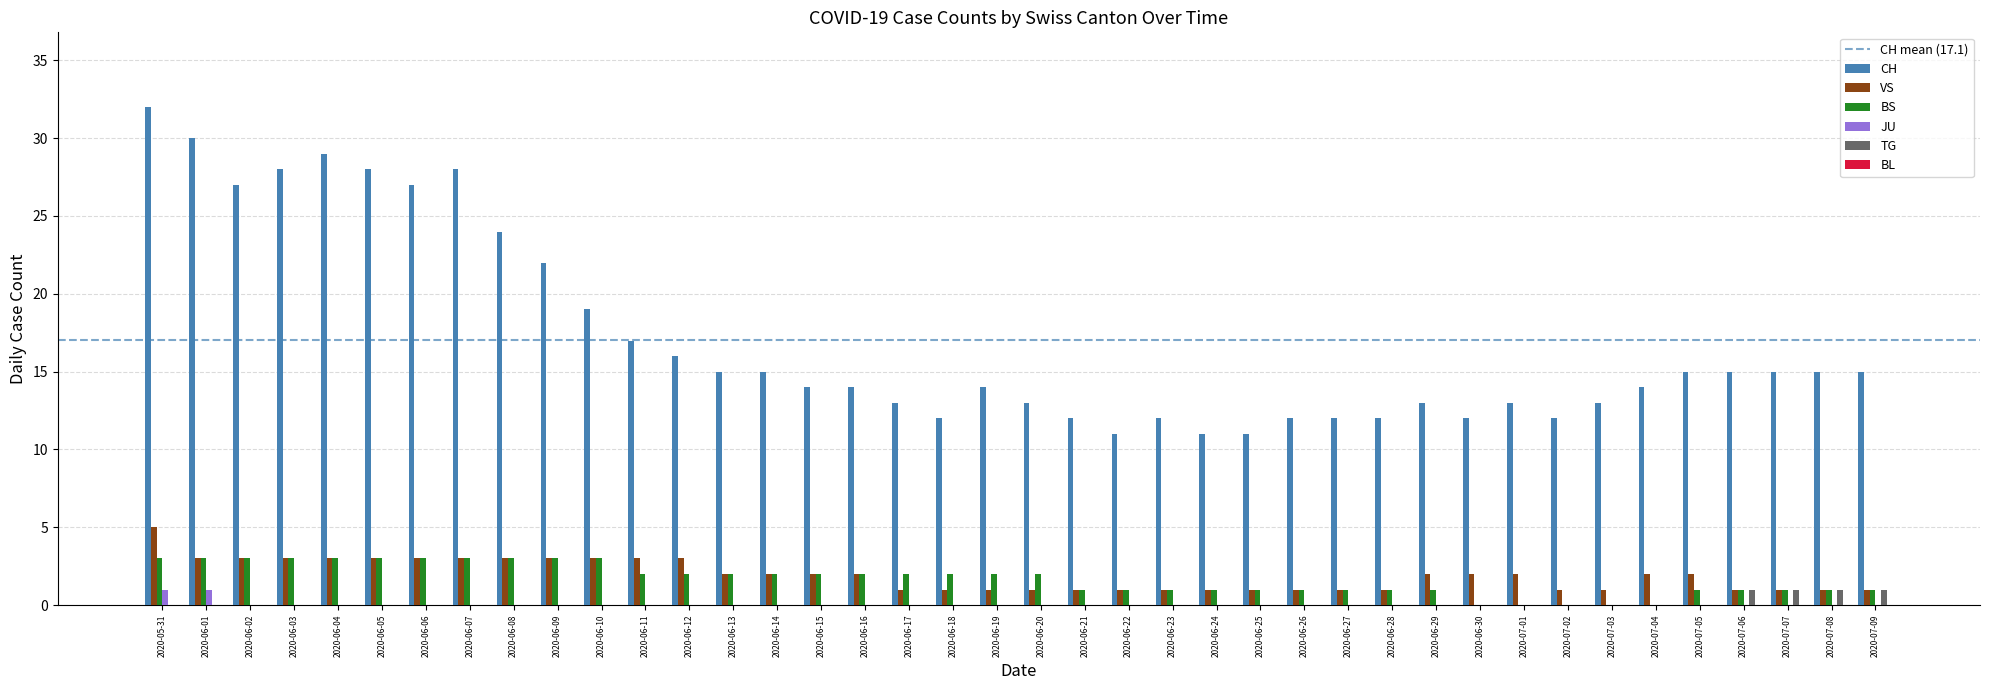

Are the bars grouped side by side (vs. stacked)?

Yes